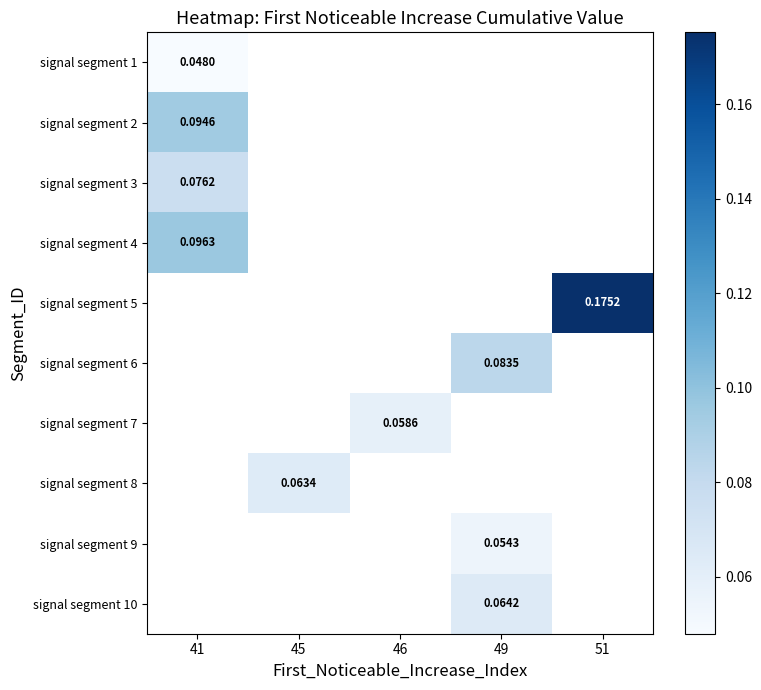

How many positive values does the signal segment 9 series have?

1